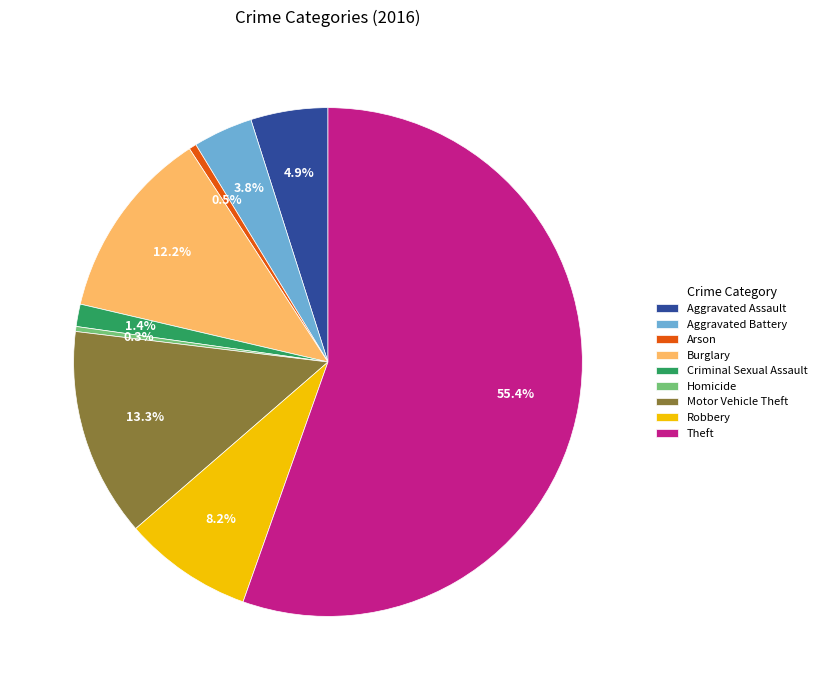

How many segments does this pie chart have?

9